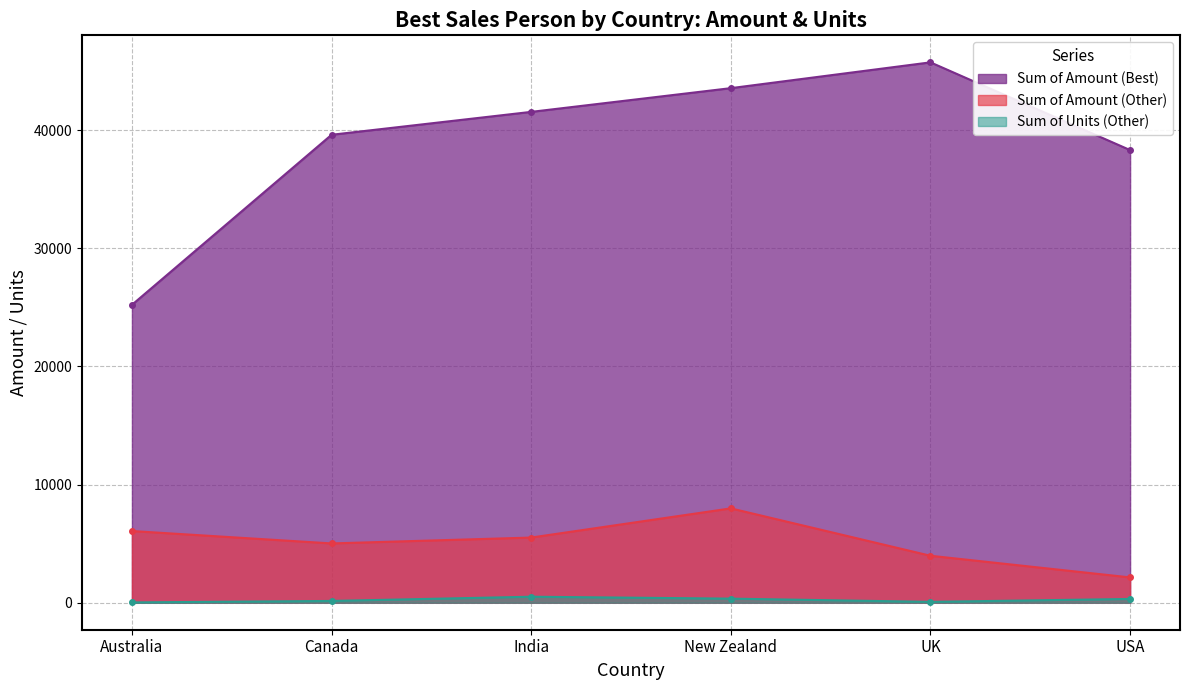

At which label does Sum of Amount (Other) first exceed 5516?

Australia